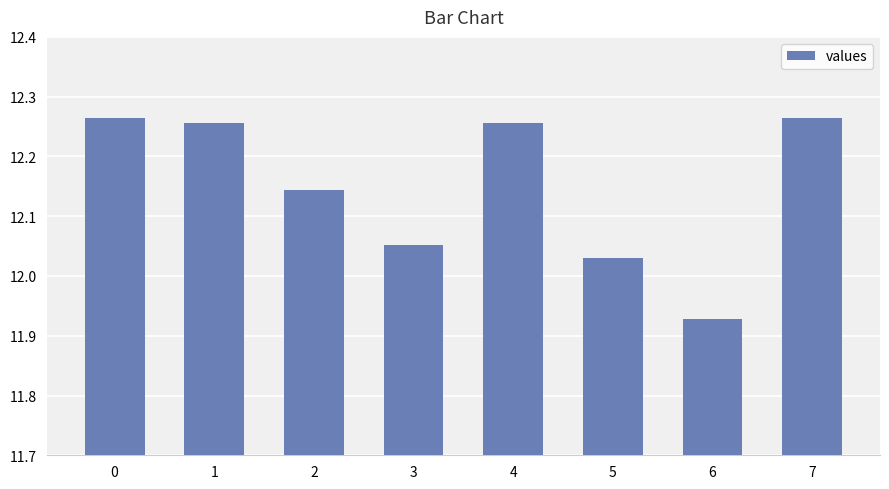

What is the sum of all values?

97.2